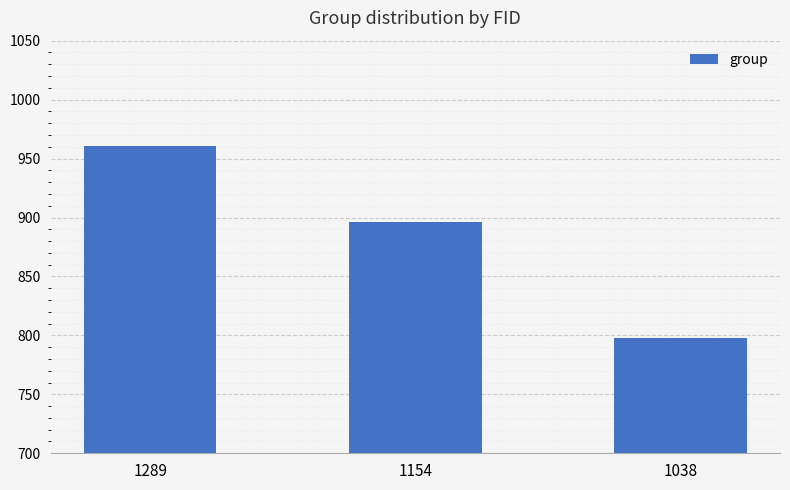

What is the smallest value displayed?

798